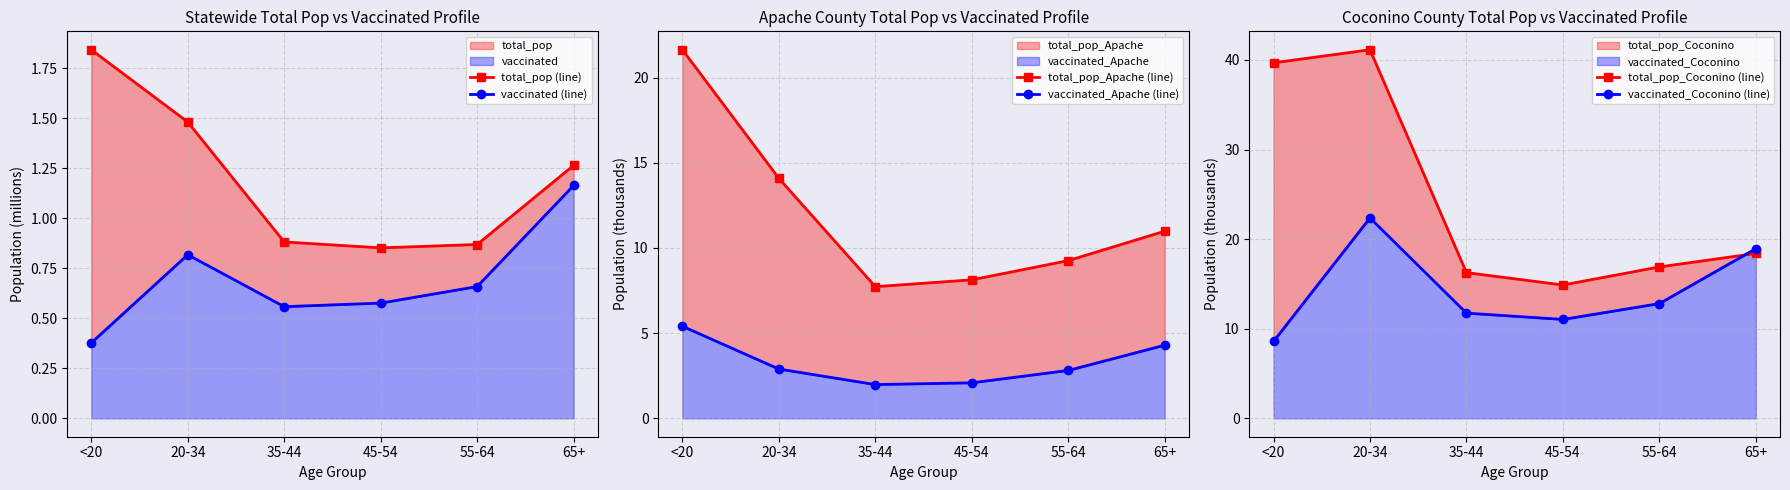

How many data points in vaccinated_Coconino (line) are less than 12?

3